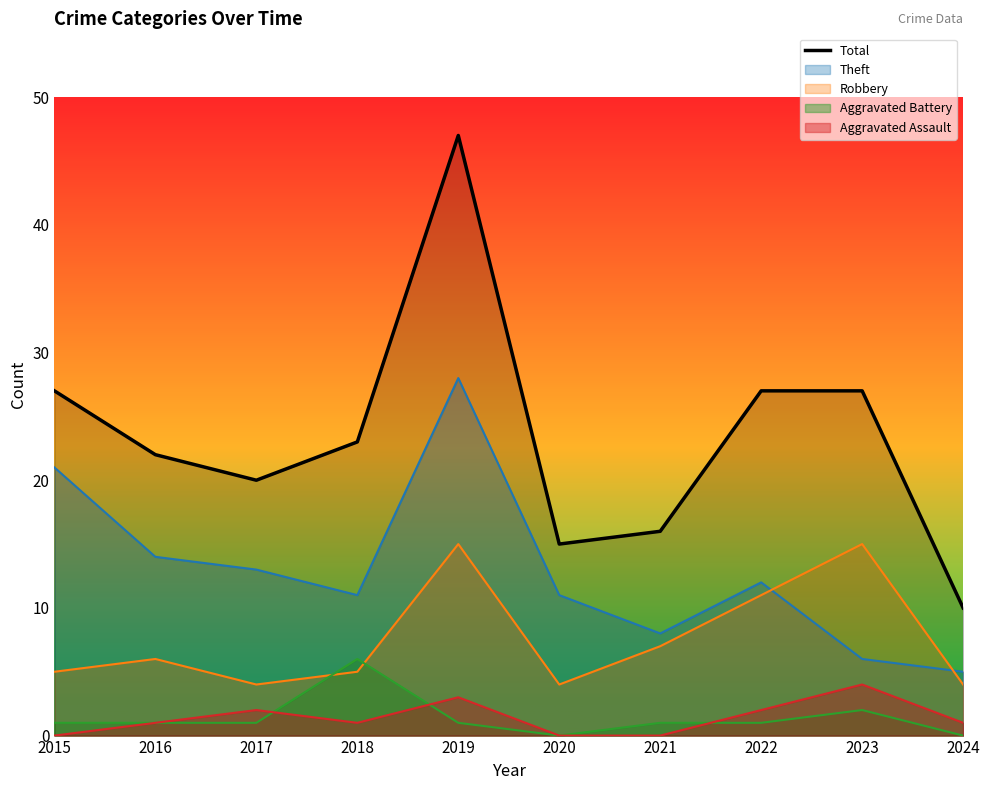

What is the change in value from 2018 to 2023?

+4